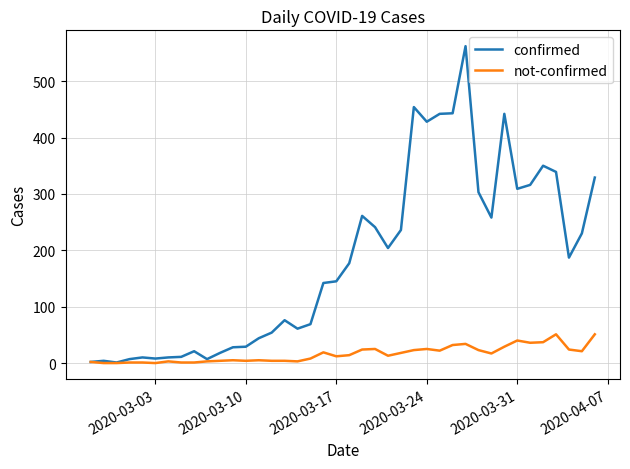

Which series has the largest total across all categories?

confirmed